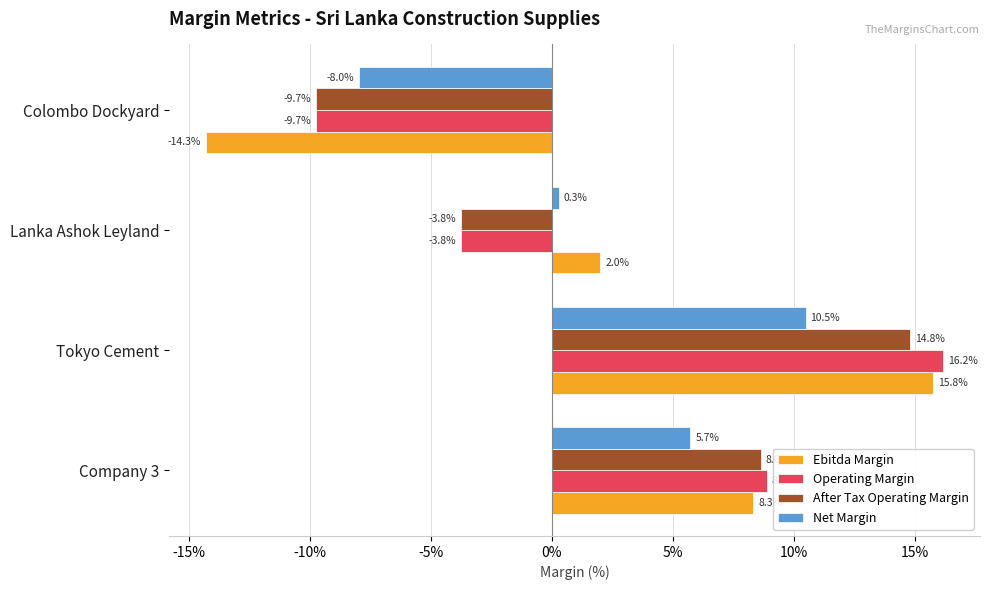

What are all the series names shown in the legend?

Ebitda Margin, Operating Margin, After Tax Operating Margin, Net Margin